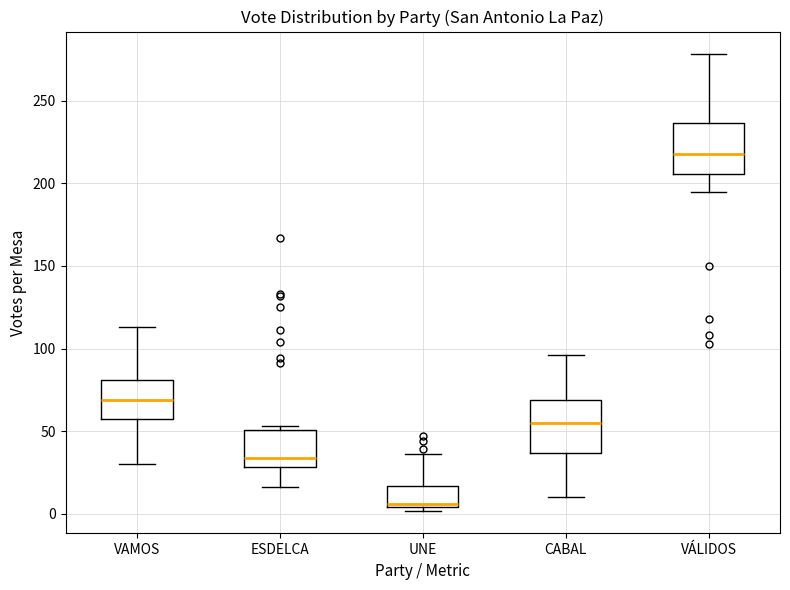

Reading left to right, transcribe this box plot: for each box, give where its median line is, the range the box spans, and where its two whiskers end, as read against the y-axis. The values are not printed on the chart, so give them approximately, as read against the axis.

VAMOS: median 70, box 60 to 80, whiskers 30 to 115
ESDELCA: median 35, box 30 to 50, whiskers 15 to 55
UNE: median 5 (just above the box's lower edge), box 5 to 15, whiskers 0 to 35
CABAL: median 55, box 35 to 70, whiskers 10 to 95
VÁLIDOS: median 220, box 205 to 235, whiskers 195 to 280